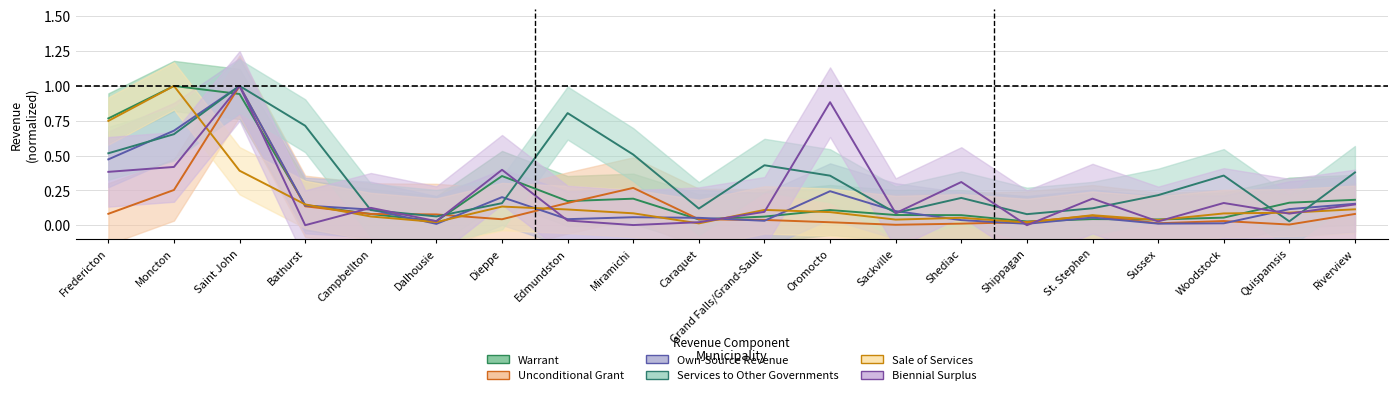

What are all the series names shown in the legend?

Warrant, Unconditional Grant, Own-Source Revenue, Services to Other Governments, Sale of Services, Biennial Surplus